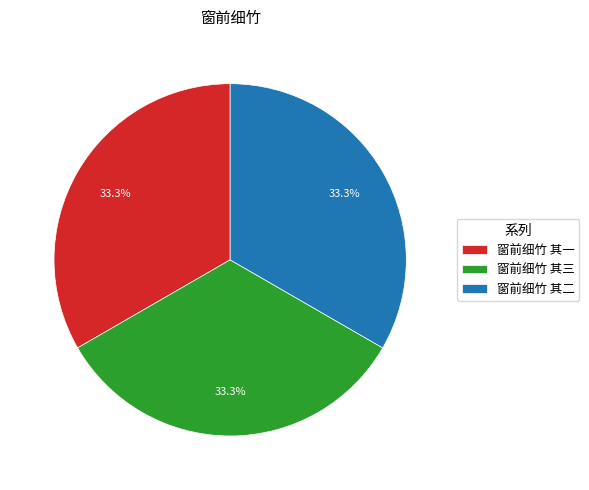

How many slices are in this pie chart?

3